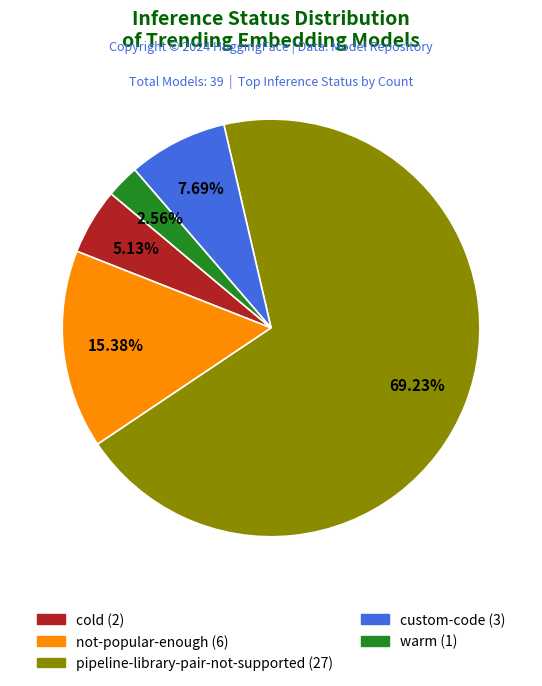

Does any single category account for the majority?

Yes